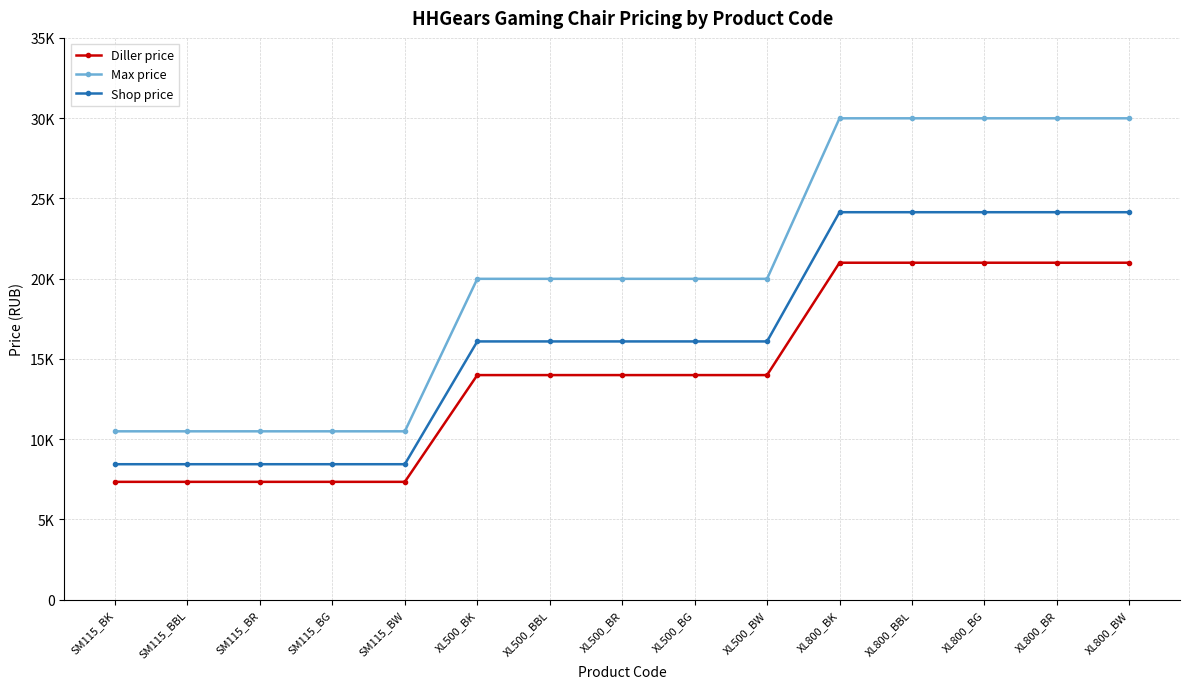

What is the difference between the maximum and second lowest values in the Max price series?

19500